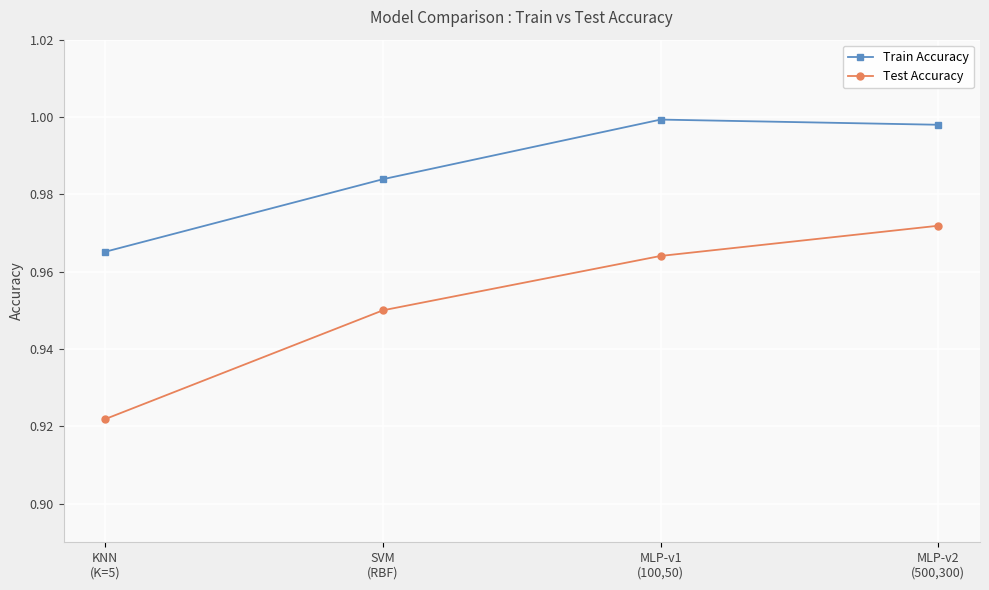

Rank the series by their average value, from highest to lowest.

Train Accuracy, Test Accuracy